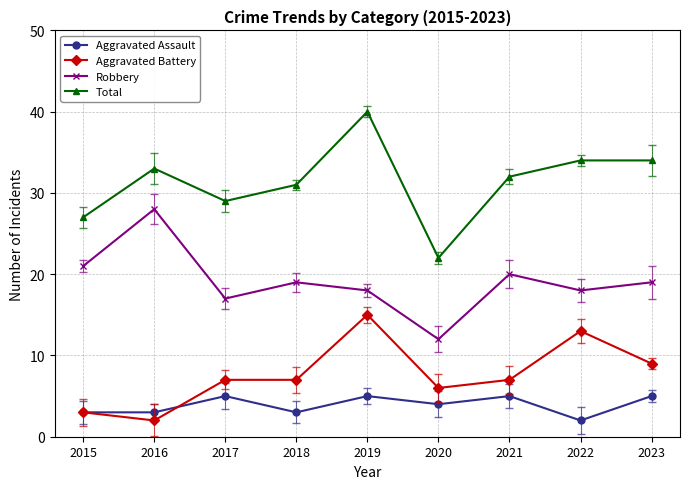

What is the difference between the Total values at 2023 and 2017?

5